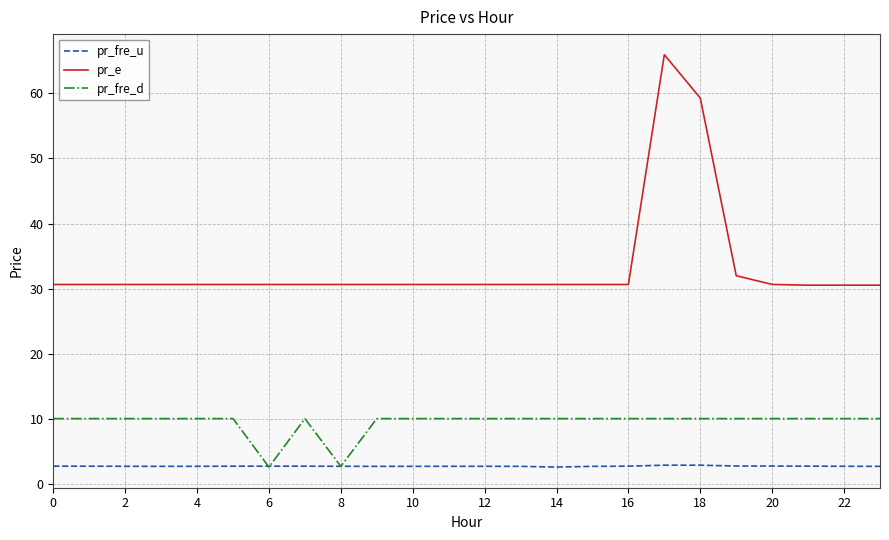

List the series in order of their overall mean, lowest first.

pr_fre_u, pr_fre_d, pr_e